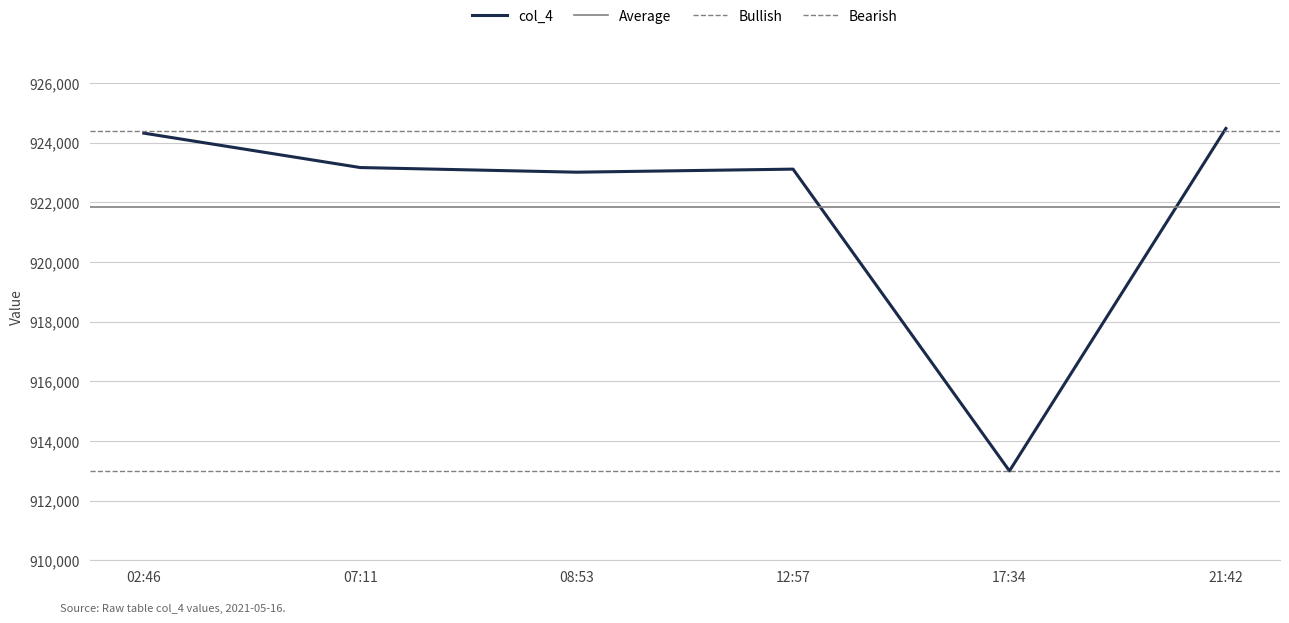

Which category has the lowest value across all series?

17:34